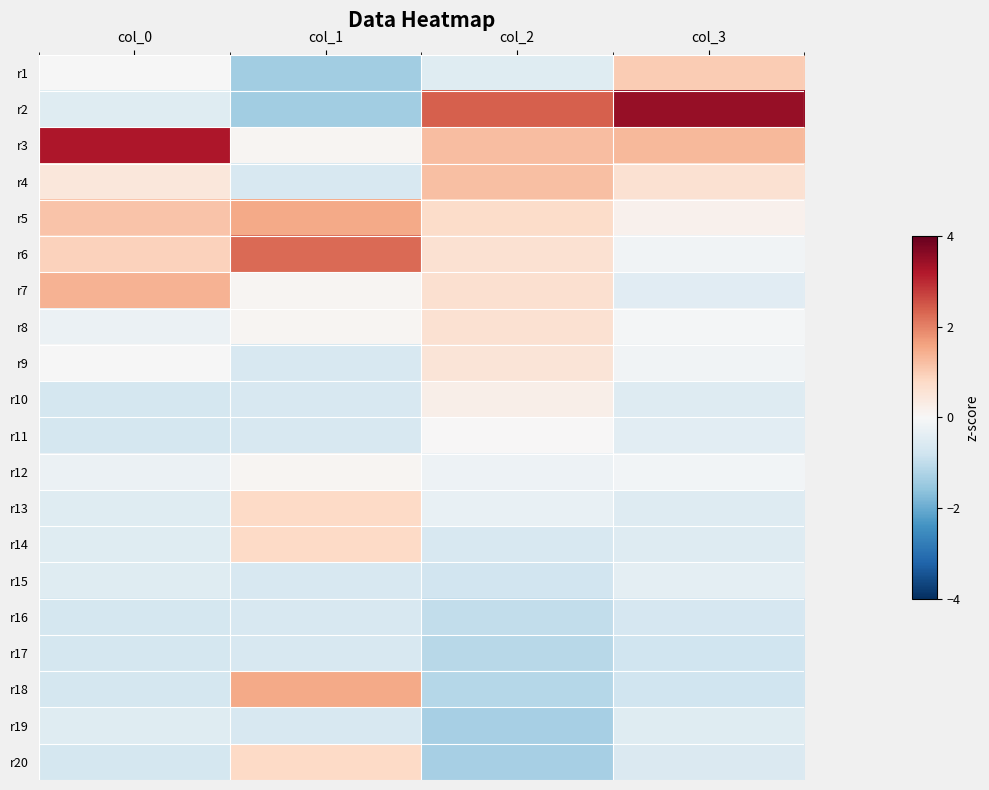

Reading right to left, extract all data points from this chart.

r1: col_3=1.0	col_2=-0.5	col_1=-1.4	col_0=-0.0
r2: col_3=3.5	col_2=2.4	col_1=-1.4	col_0=-0.5
r3: col_3=1.3	col_2=1.2	col_1=0.1	col_0=3.2
r4: col_3=0.6	col_2=1.2	col_1=-0.7	col_0=0.5
r5: col_3=0.2	col_2=0.7	col_1=1.5	col_0=1.1
r6: col_3=-0.1	col_2=0.6	col_1=2.3	col_0=0.9
r7: col_3=-0.4	col_2=0.6	col_1=0.1	col_0=1.4
r8: col_3=-0.1	col_2=0.6	col_1=0.1	col_0=-0.2
r9: col_3=-0.1	col_2=0.5	col_1=-0.7	col_0=-0.0
r10: col_3=-0.5	col_2=0.2	col_1=-0.7	col_0=-0.7
r11: col_3=-0.4	col_2=0.0	col_1=-0.7	col_0=-0.7
r12: col_3=-0.1	col_2=-0.2	col_1=0.1	col_0=-0.2
r13: col_3=-0.5	col_2=-0.3	col_1=0.8	col_0=-0.5
r14: col_3=-0.5	col_2=-0.6	col_1=0.8	col_0=-0.5
r15: col_3=-0.4	col_2=-0.8	col_1=-0.7	col_0=-0.5
r16: col_3=-0.7	col_2=-1.0	col_1=-0.7	col_0=-0.7
r17: col_3=-0.8	col_2=-1.1	col_1=-0.7	col_0=-0.7
r18: col_3=-0.8	col_2=-1.1	col_1=1.5	col_0=-0.7
r19: col_3=-0.5	col_2=-1.3	col_1=-0.7	col_0=-0.5
r20: col_3=-0.6	col_2=-1.3	col_1=0.8	col_0=-0.7